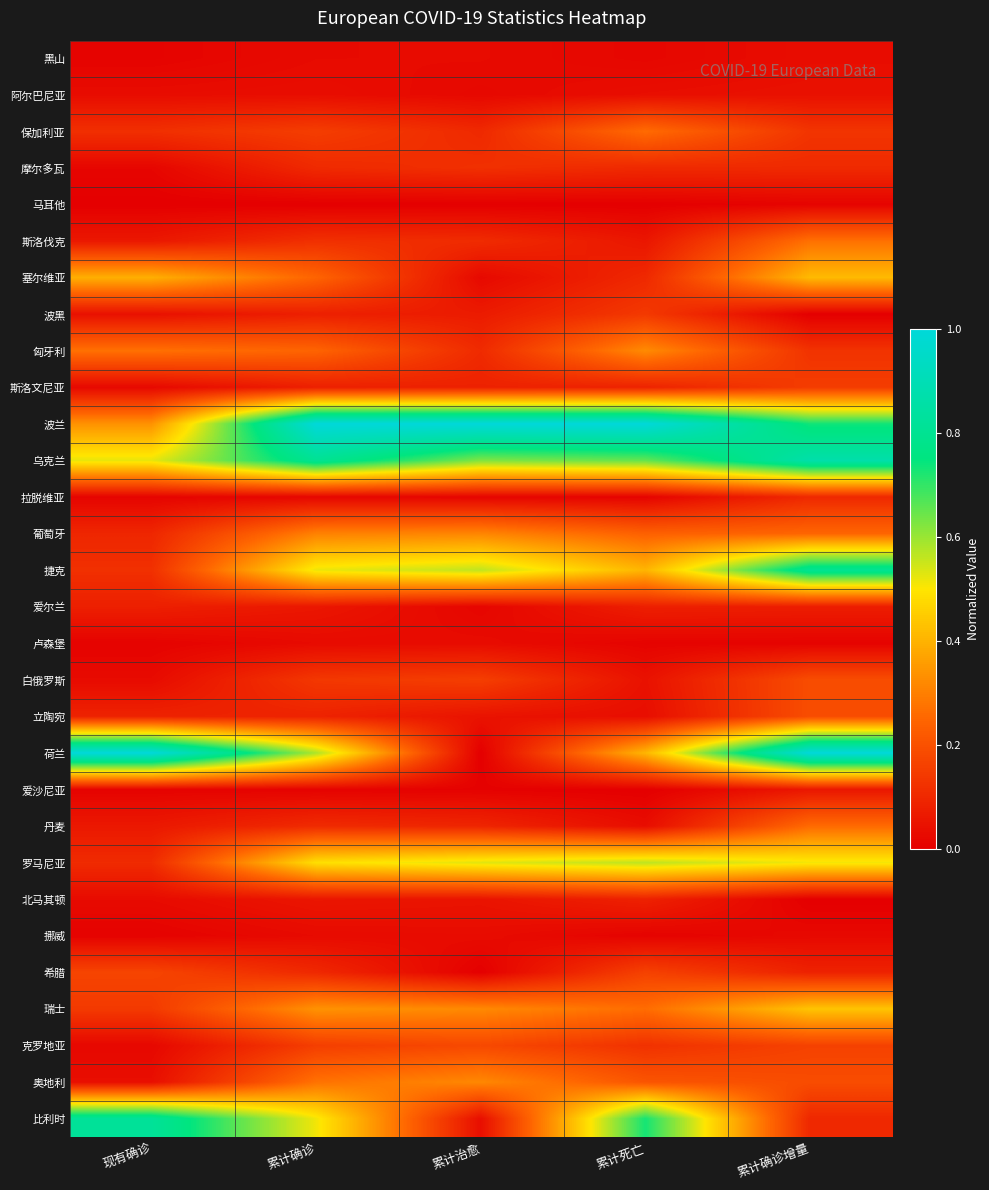

Reading right to left, what are all the values shown in this chart?

黑山: 累计确诊增量=0.0	累计死亡=0.0	累计治愈=0.0	累计确诊=0.0	现有确诊=0.0
阿尔巴尼亚: 累计确诊增量=0.0	累计死亡=0.0	累计治愈=0.0	累计确诊=0.0	现有确诊=0.0
保加利亚: 累计确诊增量=0.1	累计死亡=0.3	累计治愈=0.1	累计确诊=0.2	现有确诊=0.1
摩尔多瓦: 累计确诊增量=0.1	累计死亡=0.1	累计治愈=0.1	累计确诊=0.1	现有确诊=0.0
马耳他: 累计确诊增量=0.0	累计死亡=0.0	累计治愈=0.0	累计确诊=0.0	现有确诊=0.0
斯洛伐克: 累计确诊增量=0.3	累计死亡=0.1	累计治愈=0.1	累计确诊=0.1	现有确诊=0.1
塞尔维亚: 累计确诊增量=0.4	累计死亡=0.1	累计治愈=0.0	累计确诊=0.2	现有确诊=0.4
波黑: 累计确诊增量=0.0	累计死亡=0.1	累计治愈=0.1	累计确诊=0.1	现有确诊=0.0
匈牙利: 累计确诊增量=0.1	累计死亡=0.3	累计治愈=0.1	累计确诊=0.2	现有确诊=0.3
斯洛文尼亚: 累计确诊增量=0.2	累计死亡=0.1	累计治愈=0.1	累计确诊=0.1	现有确诊=0.0
波兰: 累计确诊增量=0.7	累计死亡=1.0	累计治愈=1.0	累计确诊=1.0	现有确诊=0.3
乌克兰: 累计确诊增量=0.9	累计死亡=0.7	累计治愈=0.6	累计确诊=0.8	现有确诊=0.5
拉脱维亚: 累计确诊增量=0.1	累计死亡=0.0	累计治愈=0.0	累计确诊=0.0	现有确诊=0.0
葡萄牙: 累计确诊增量=0.2	累计死亡=0.2	累计治愈=0.3	累计确诊=0.3	现有确诊=0.1
捷克: 累计确诊增量=0.8	累计死亡=0.4	累计治愈=0.6	累计确诊=0.5	现有确诊=0.1
爱尔兰: 累计确诊增量=0.1	累计死亡=0.1	累计治愈=0.0	累计确诊=0.1	现有确诊=0.1
卢森堡: 累计确诊增量=0.0	累计死亡=0.0	累计治愈=0.0	累计确诊=0.0	现有确诊=0.0
白俄罗斯: 累计确诊增量=0.2	累计死亡=0.0	累计治愈=0.2	累计确诊=0.1	现有确诊=0.0
立陶宛: 累计确诊增量=0.2	累计死亡=0.0	累计治愈=0.0	累计确诊=0.1	现有确诊=0.1
荷兰: 累计确诊增量=1.0	累计死亡=0.4	累计治愈=0.0	累计确诊=0.6	现有确诊=1.0
爱沙尼亚: 累计确诊增量=0.1	累计死亡=0.0	累计治愈=0.0	累计确诊=0.0	现有确诊=0.0
丹麦: 累计确诊增量=0.3	累计死亡=0.0	累计治愈=0.1	累计确诊=0.1	现有确诊=0.1
罗马尼亚: 累计确诊增量=0.5	累计死亡=0.6	累计治愈=0.5	累计确诊=0.5	现有确诊=0.1
北马其顿: 累计确诊增量=0.0	累计死亡=0.1	累计治愈=0.1	累计确诊=0.1	现有确诊=0.0
挪威: 累计确诊增量=0.0	累计死亡=0.0	累计治愈=0.0	累计确诊=0.0	现有确诊=0.0
希腊: 累计确诊增量=0.1	累计死亡=0.2	累计治愈=0.0	累计确诊=0.1	现有确诊=0.2
瑞士: 累计确诊增量=0.4	累计死亡=0.3	累计治愈=0.3	累计确诊=0.3	现有确诊=0.1
克罗地亚: 累计确诊增量=0.2	累计死亡=0.1	累计治愈=0.2	累计确诊=0.2	现有确诊=0.0
奥地利: 累计确诊增量=0.2	累计死亡=0.2	累计治愈=0.3	累计确诊=0.3	现有确诊=0.0
比利时: 累计确诊增量=0.1	累计死亡=0.7	累计治愈=0.0	累计确诊=0.5	现有确诊=0.8